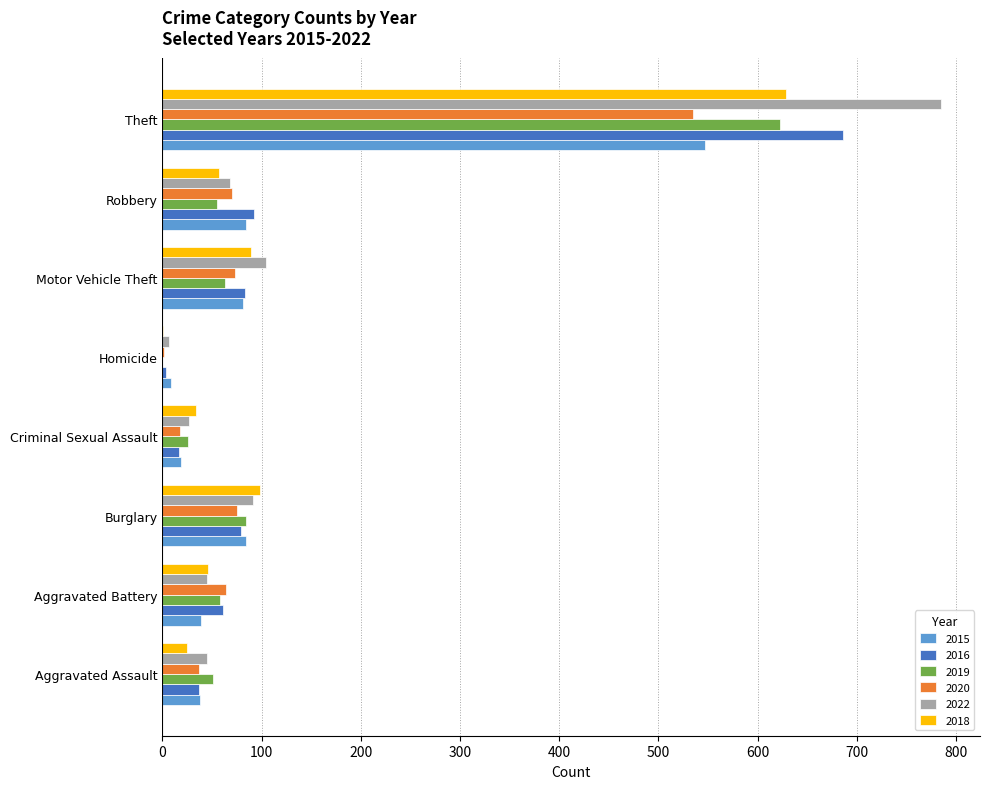

What is the sum of all 2015 values?

901